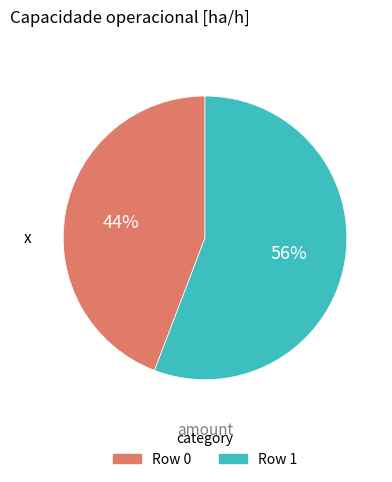

Is it true that Row 1 is 56% of the pie?

True